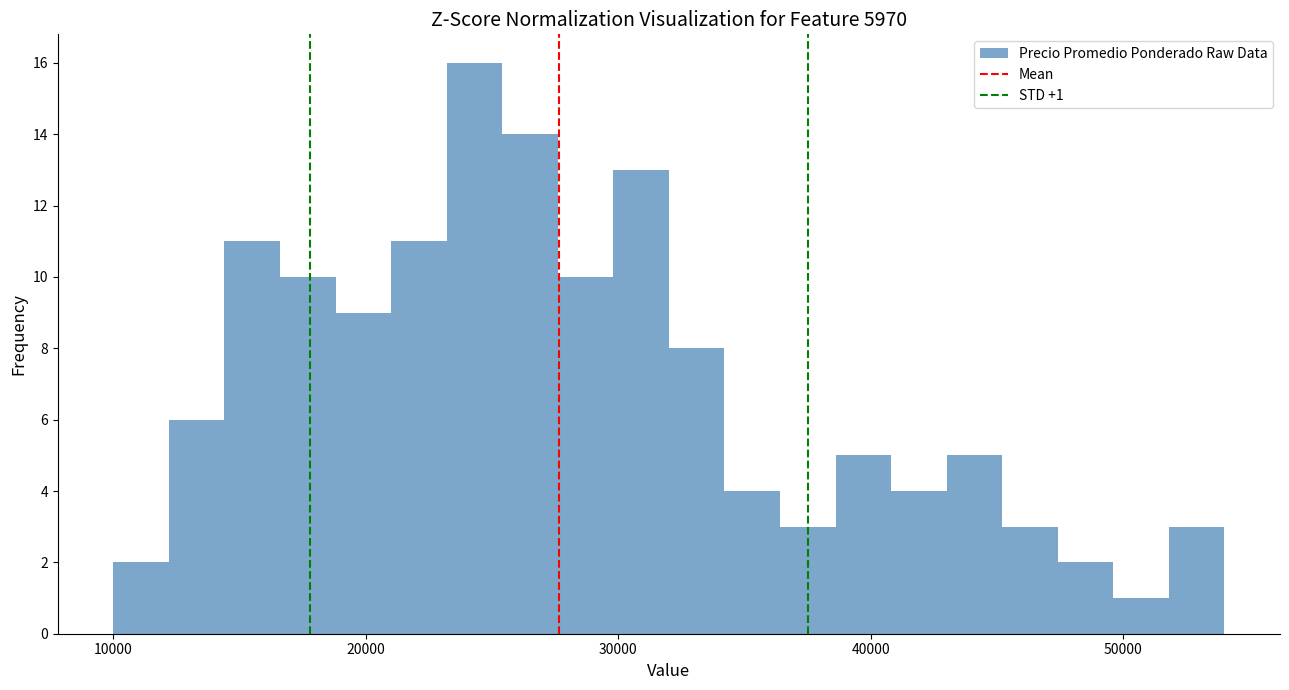

Around what value on the x-axis is the tallest bar? Give the approximate position of its centre, as read against the axis.

24000